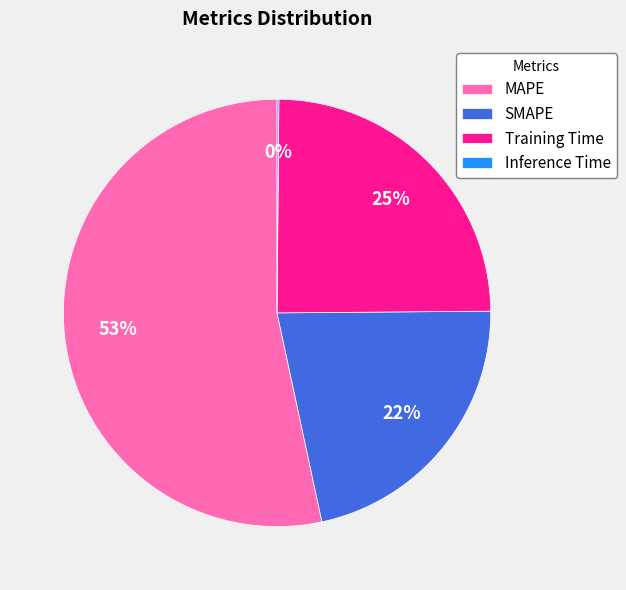

True or false: Training Time accounts for 17% of the total.

False